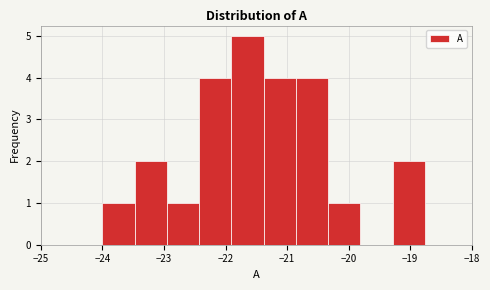

Reading left to right, transcribe this chart: for each bar, give the range it covers on the x-axis and its height. Neither the bar edges nor the heights are printed on the chart, so give them approximately, as read against the axes.

-24.0 to -23.5: 1
-23.5 to -23.0: 2
-23.0 to -22.4: 1
-22.4 to -21.9: 4
-21.9 to -21.4: 5
-21.4 to -20.9: 4
-20.9 to -20.3: 4
-20.3 to -19.8: 1
-19.8 to -19.3: 0
-19.3 to -18.8: 2